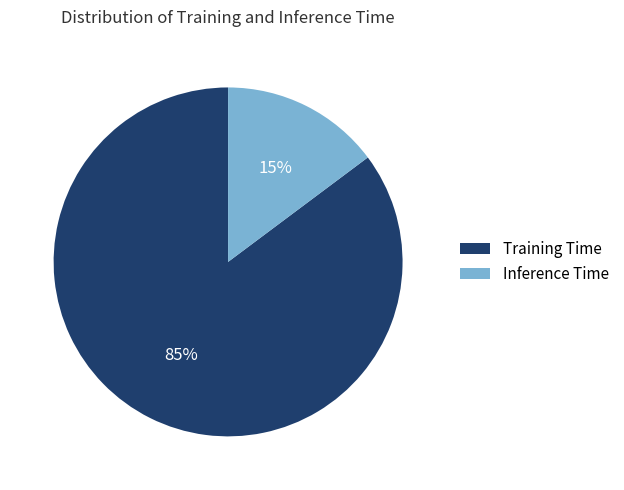

Is the sum of Training Time and Inference Time greater than half?

Yes